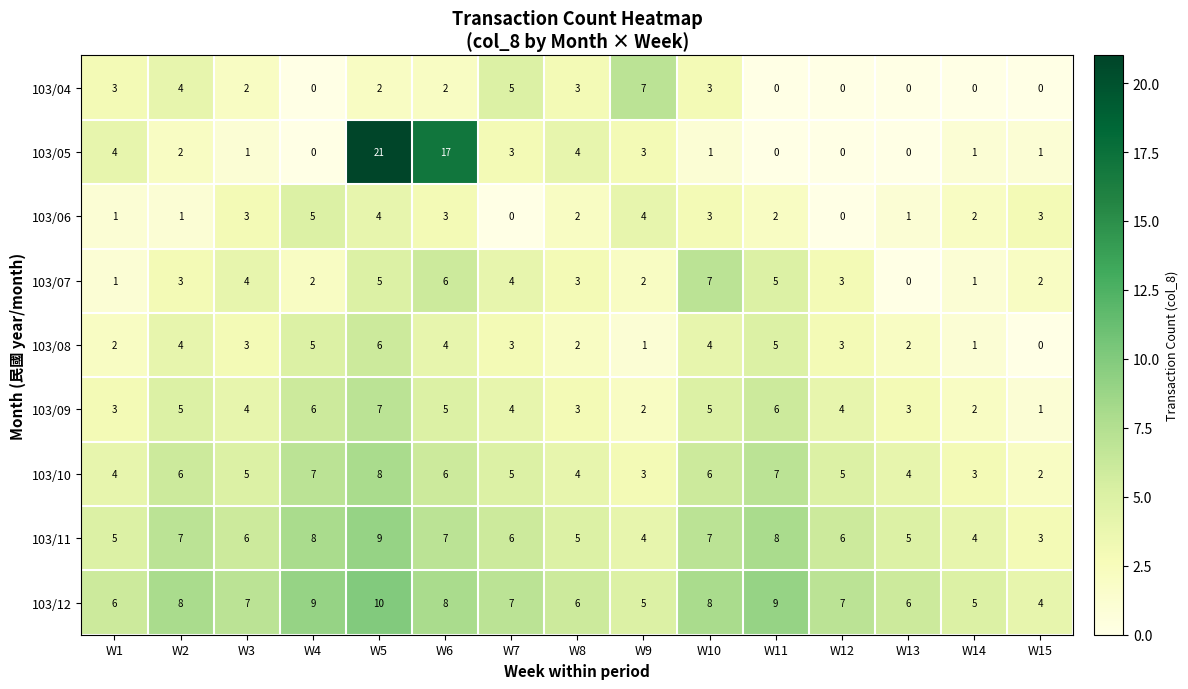

Is it true that 103/05 equals 0 at W4?

True